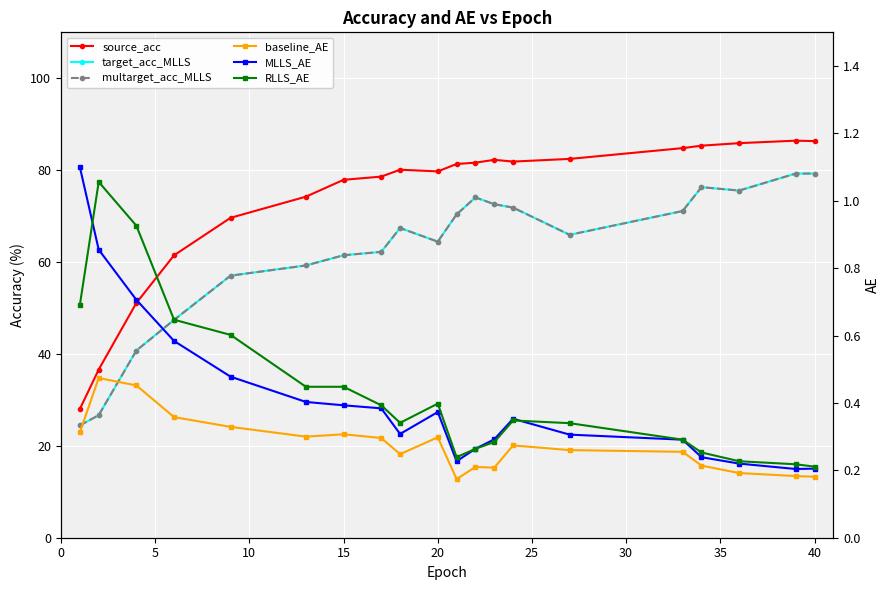

True or false: multarget_acc_MLLS and baseline_AE cross at least once.

False